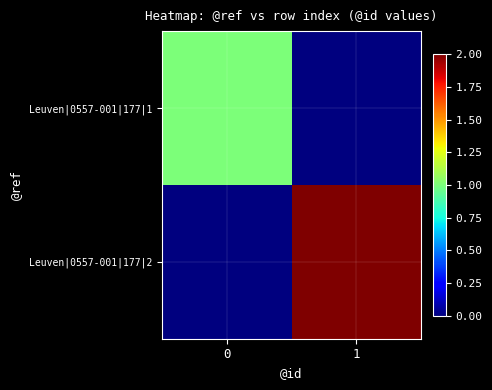

Reading left to right, transcribe all the data shown in this chart.

Leuven|0557-001|177|1: 0=1	1=0
Leuven|0557-001|177|2: 0=0	1=2